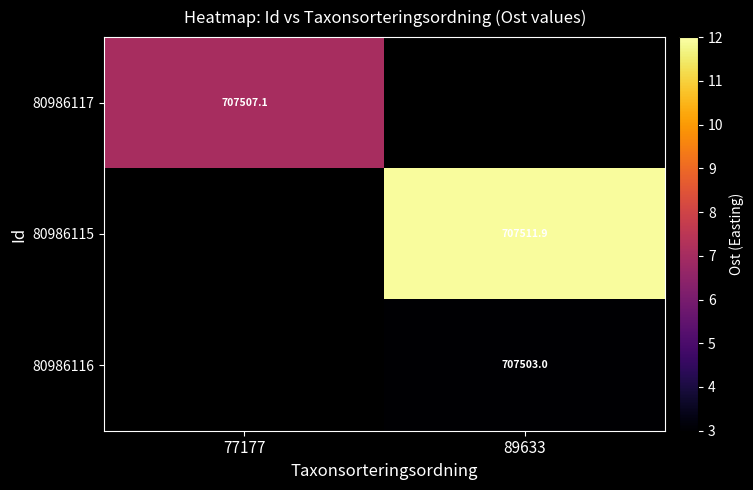

The 80986115 series shows 707511.9 at 89633. True or false?

True